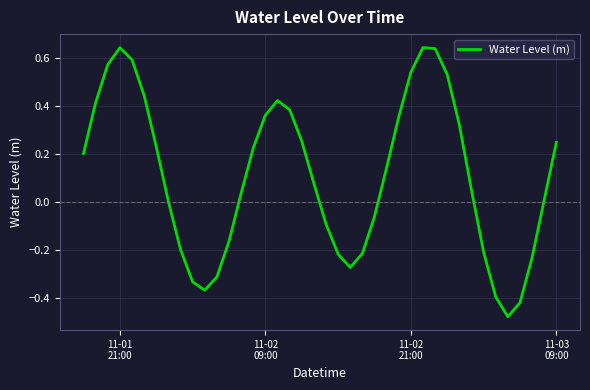

What is the difference between the maximum and minimum values?

1.1